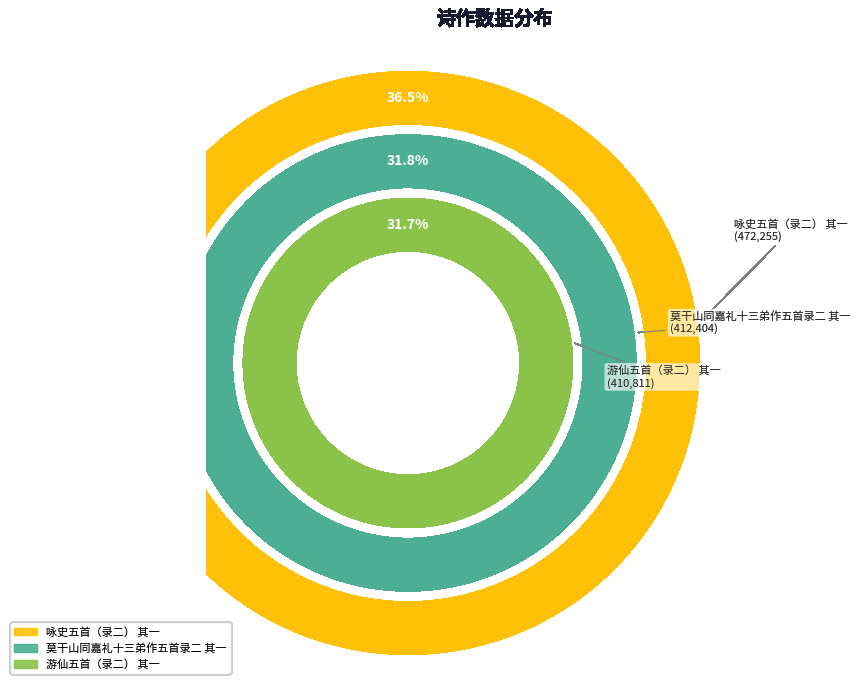

True or false: 咏史五首（录二） 其一 accounts for 36% of the total.

True